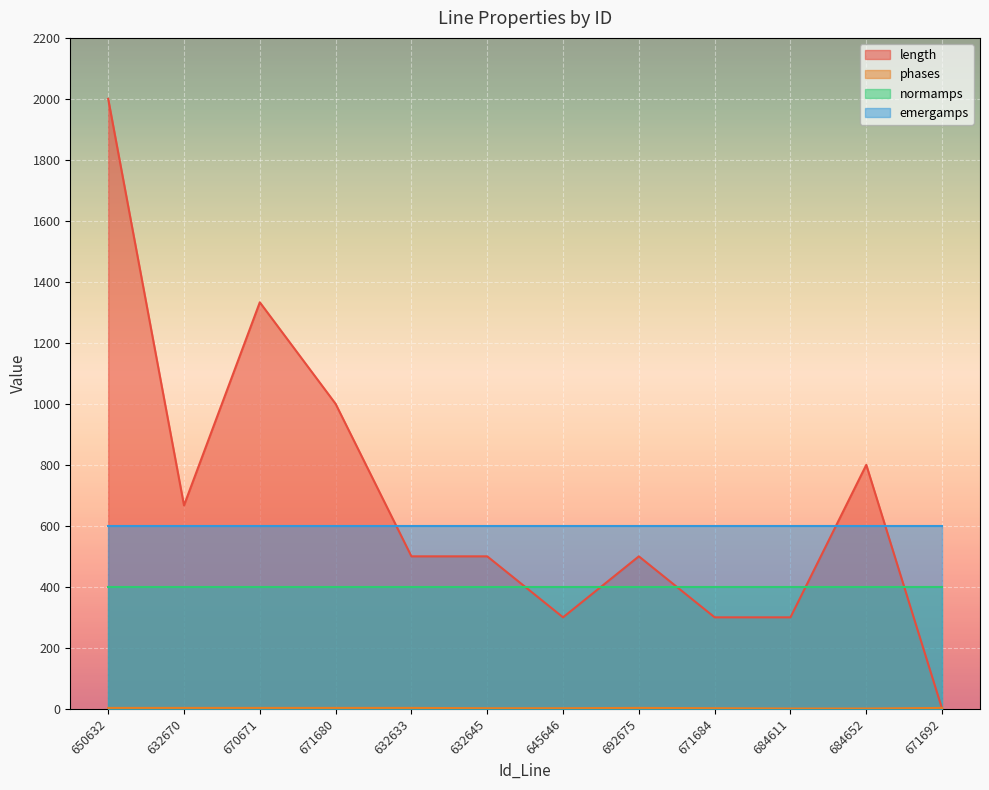

What is the maximum value shown in the chart?

2000.0